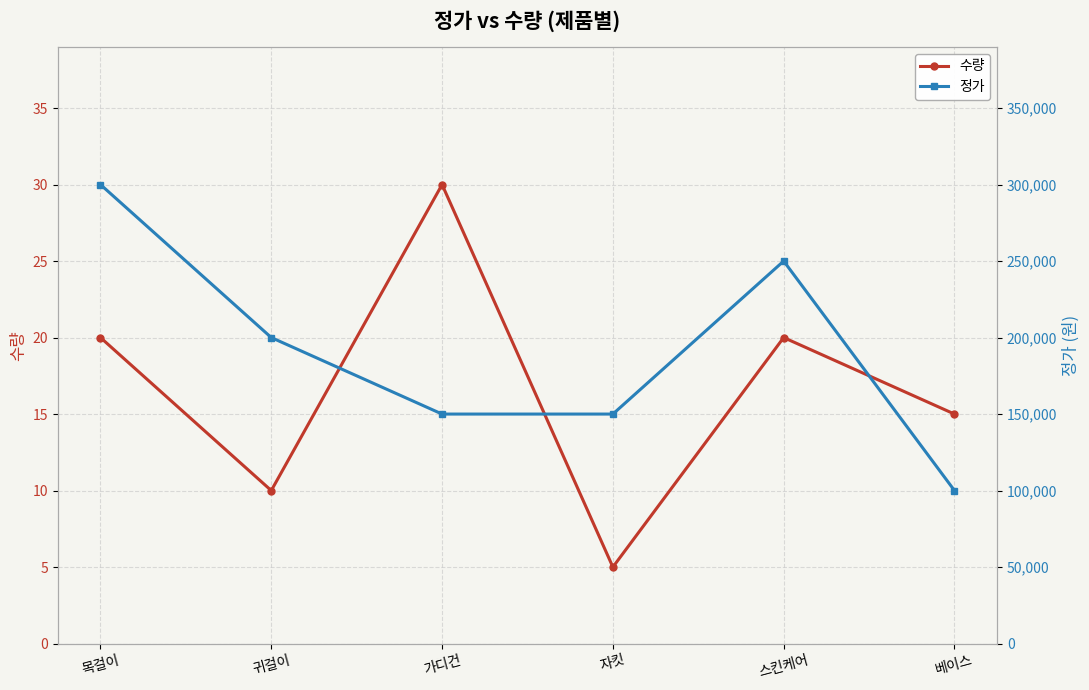

At which label does 정가 reach its peak?

목걸이